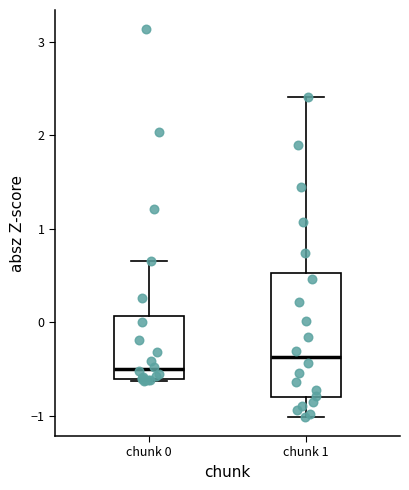

Where is the lower edge of the box for chunk 0 on the y-axis? The values are not printed on the chart, so give them approximately, as read against the axis.

-0.6